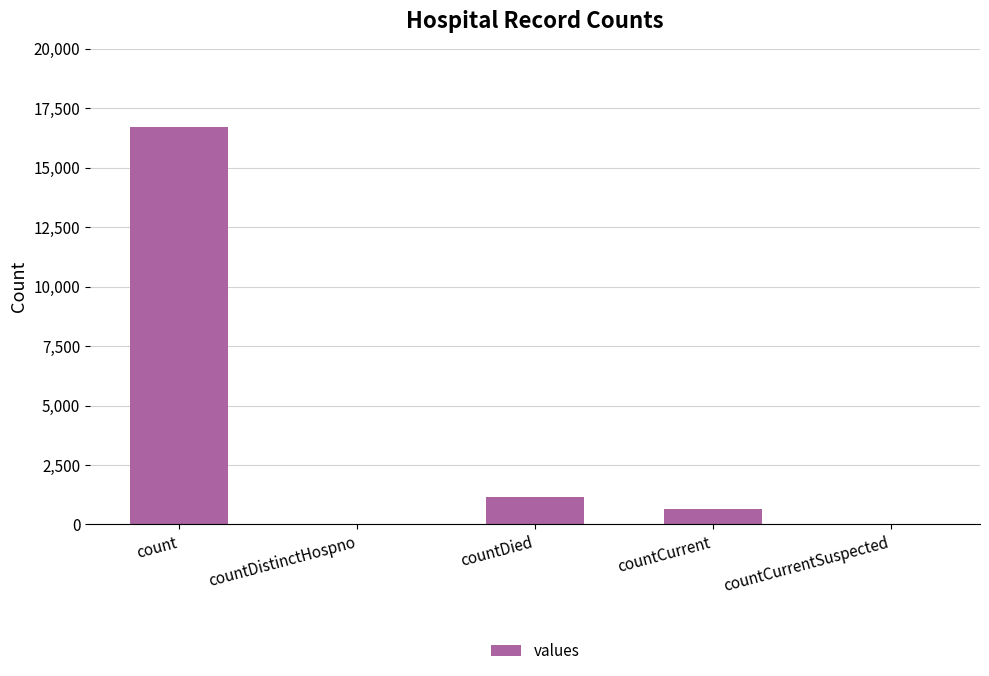

At which label is the value closest to 8364?

countDied